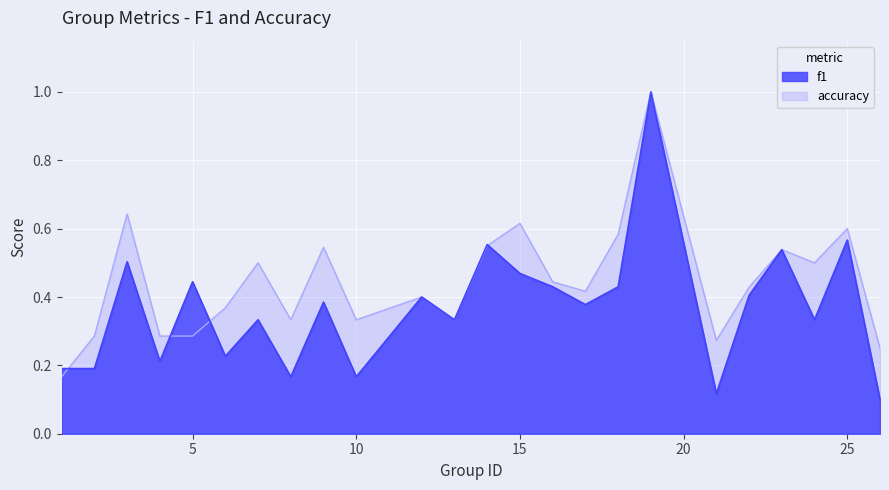

Where do f1 and accuracy first cross each other?

1 and 2